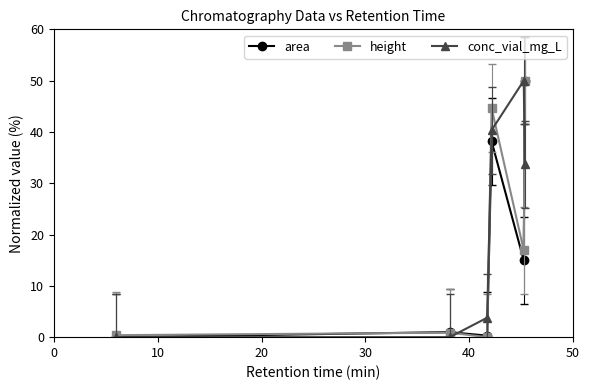

How many interior local peaks does the conc_vial_mg_L series have?

1